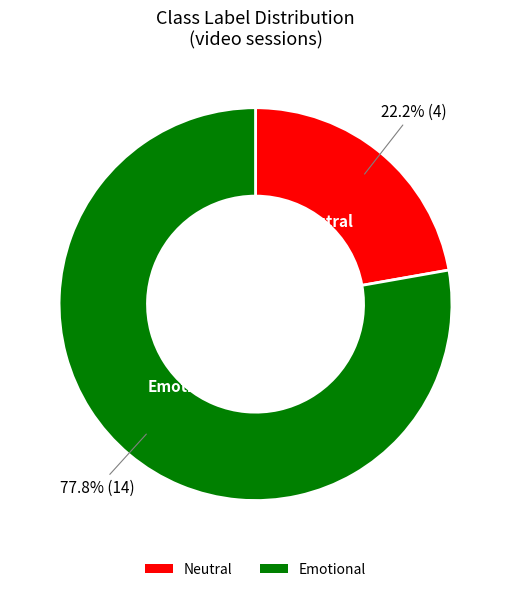

Count the number of slices in the pie.

2